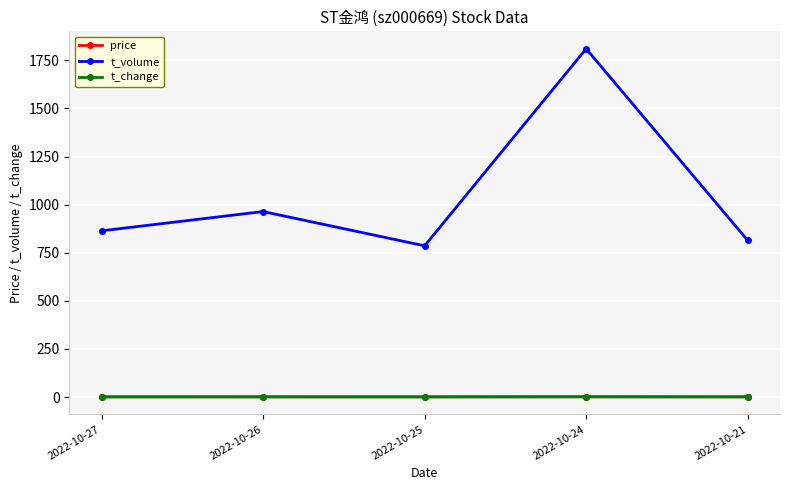

At which label does t_volume reach its minimum?

2022-10-25